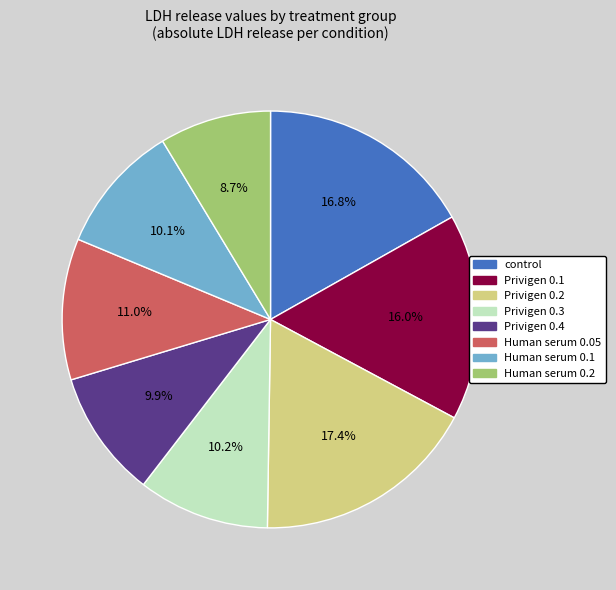

What percentage is the Privigen 0.2 slice, to the nearest percent?

17%